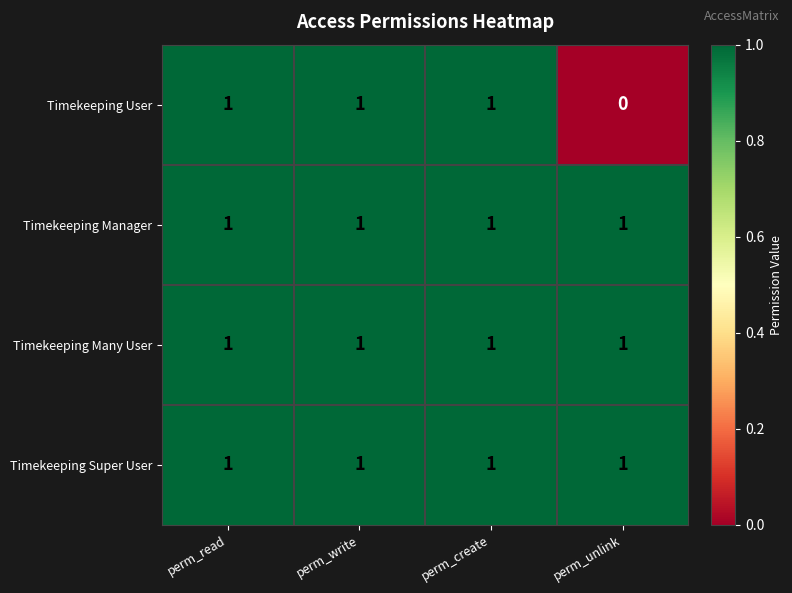

Reading left to right, what are all the values shown in this chart?

Timekeeping User: 1	1	1	0
Timekeeping Manager: 1	1	1	1
Timekeeping Many User: 1	1	1	1
Timekeeping Super User: 1	1	1	1